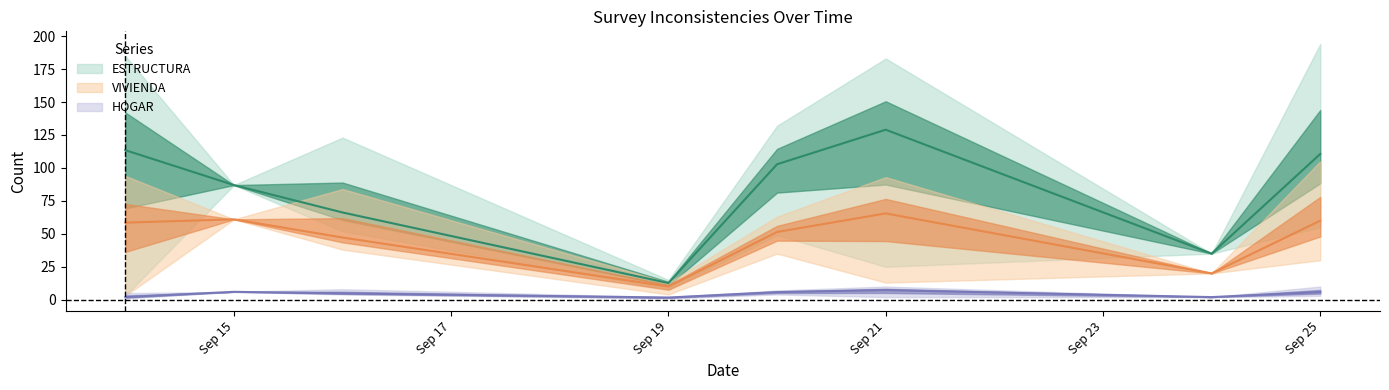

List the series in order of their peak value, lowest first.

HOGAR, VIVIENDA, ESTRUCTURA